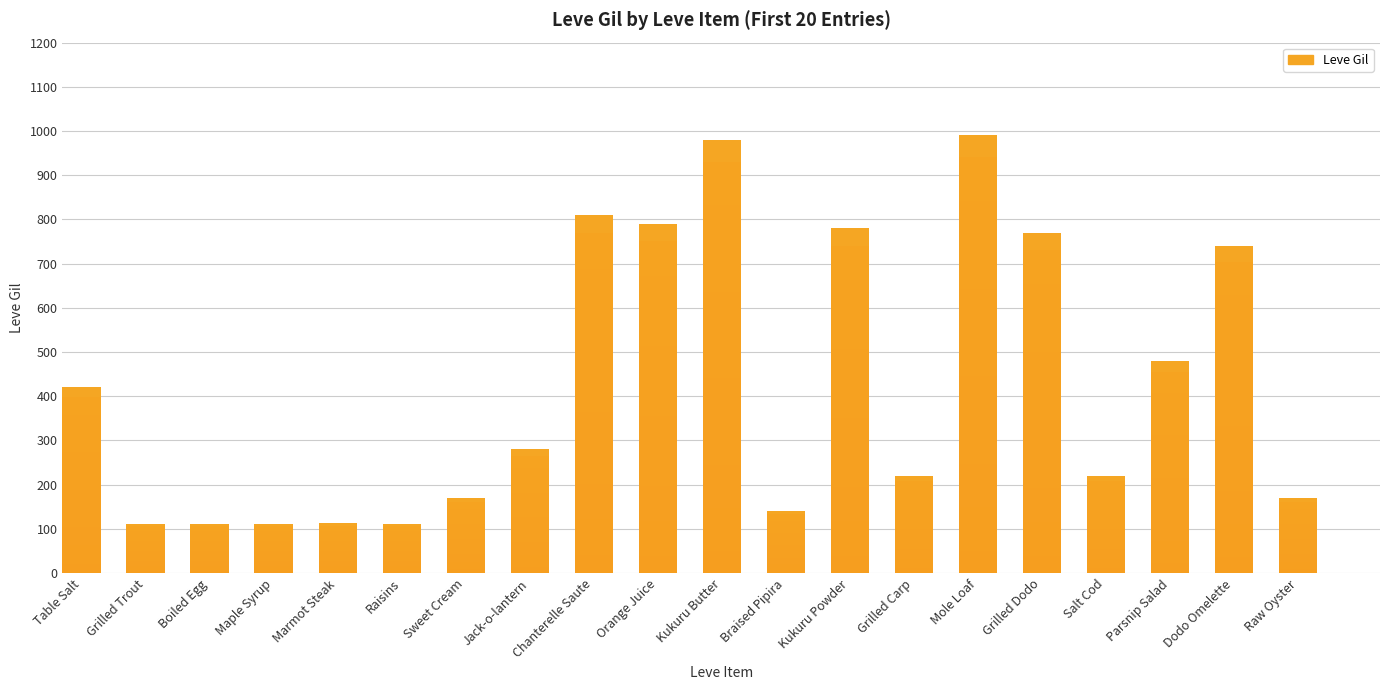

Are the bars grouped side by side (vs. stacked)?

No